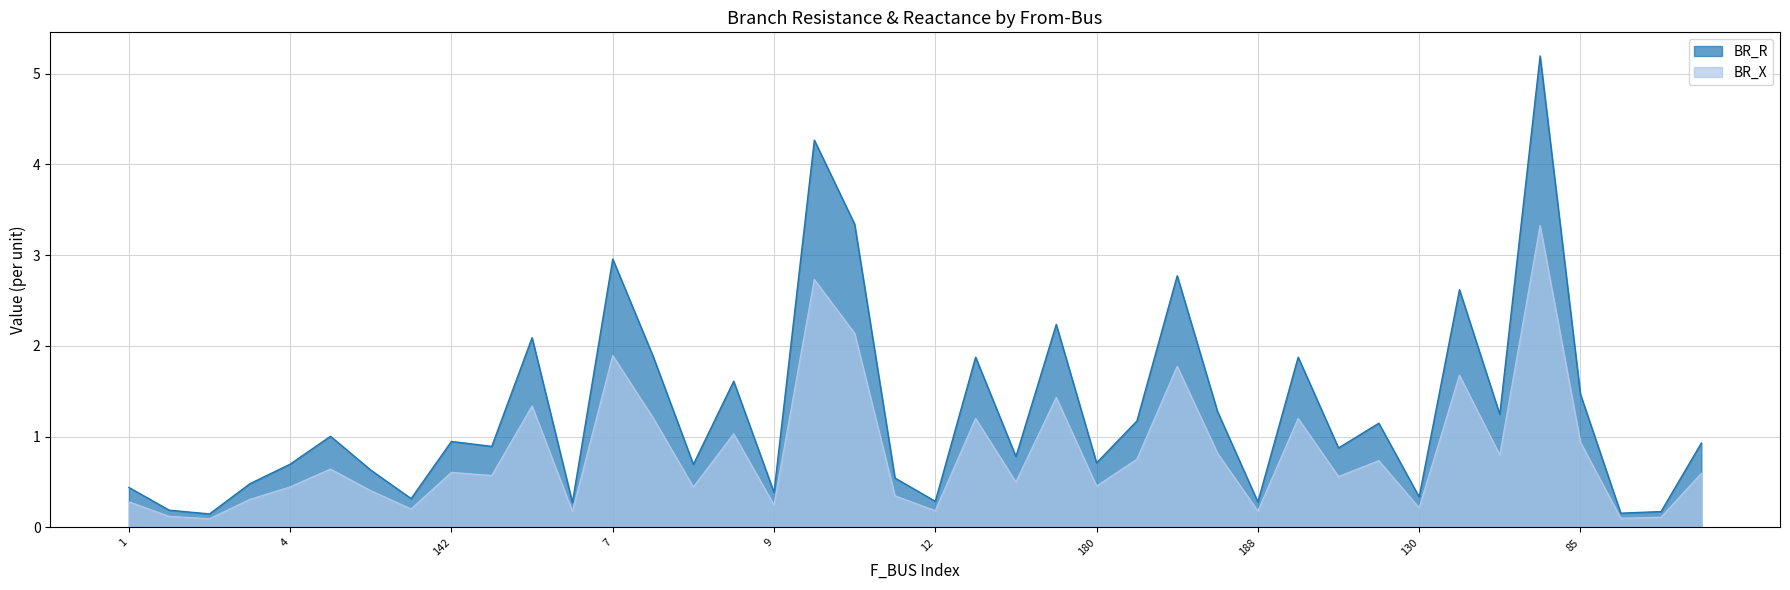

What is the maximum value for BR_X?

3.3